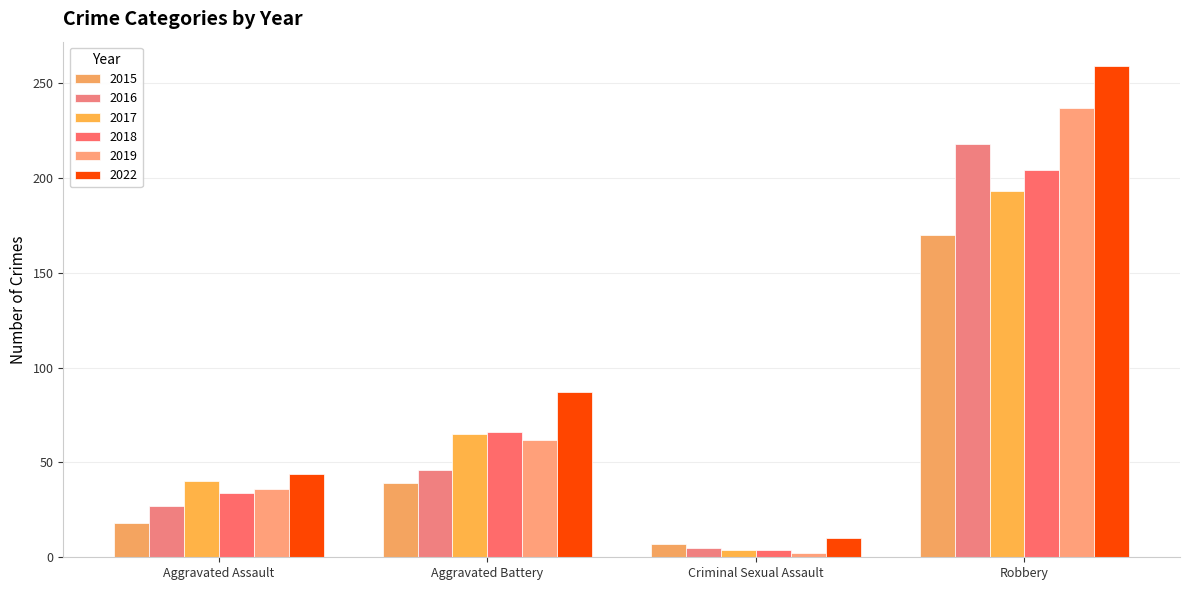

Reading left to right, extract all data points from this chart.

2015: Aggravated Assault=18	Aggravated Battery=39	Criminal Sexual Assault=7	Robbery=170
2016: Aggravated Assault=27	Aggravated Battery=46	Criminal Sexual Assault=5	Robbery=218
2017: Aggravated Assault=40	Aggravated Battery=65	Criminal Sexual Assault=4	Robbery=193
2018: Aggravated Assault=34	Aggravated Battery=66	Criminal Sexual Assault=4	Robbery=204
2019: Aggravated Assault=36	Aggravated Battery=62	Criminal Sexual Assault=2	Robbery=237
2022: Aggravated Assault=44	Aggravated Battery=87	Criminal Sexual Assault=10	Robbery=259